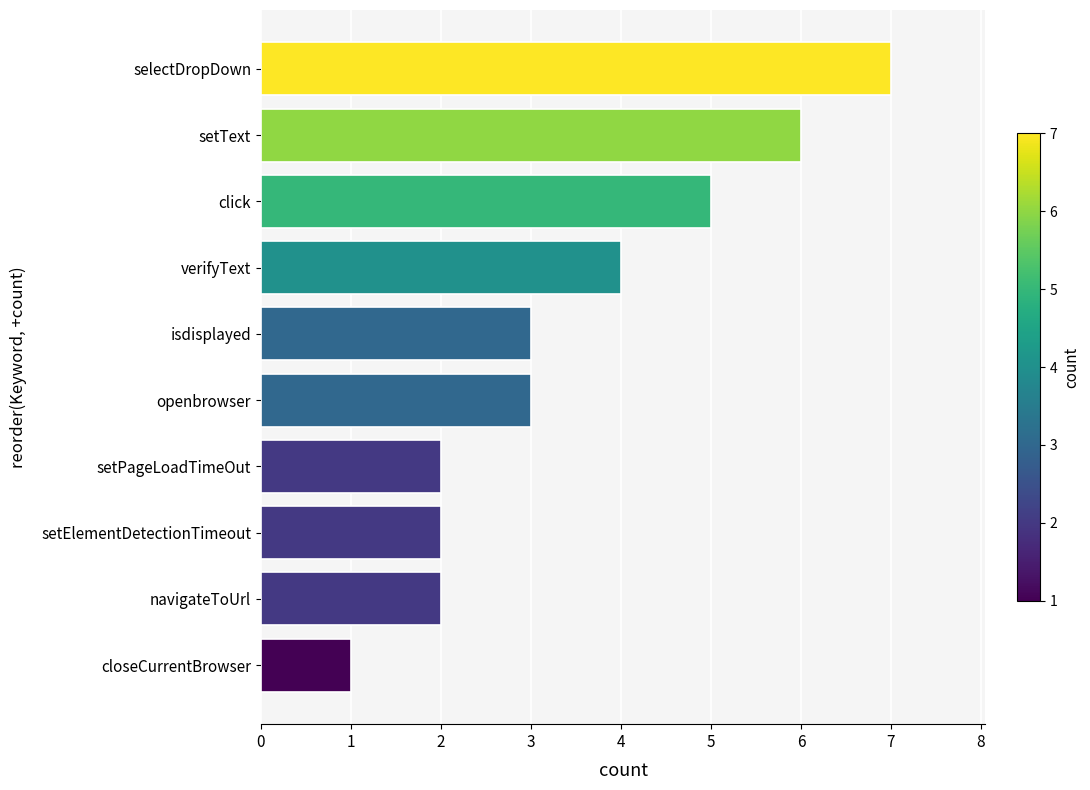

What is the average value?

4